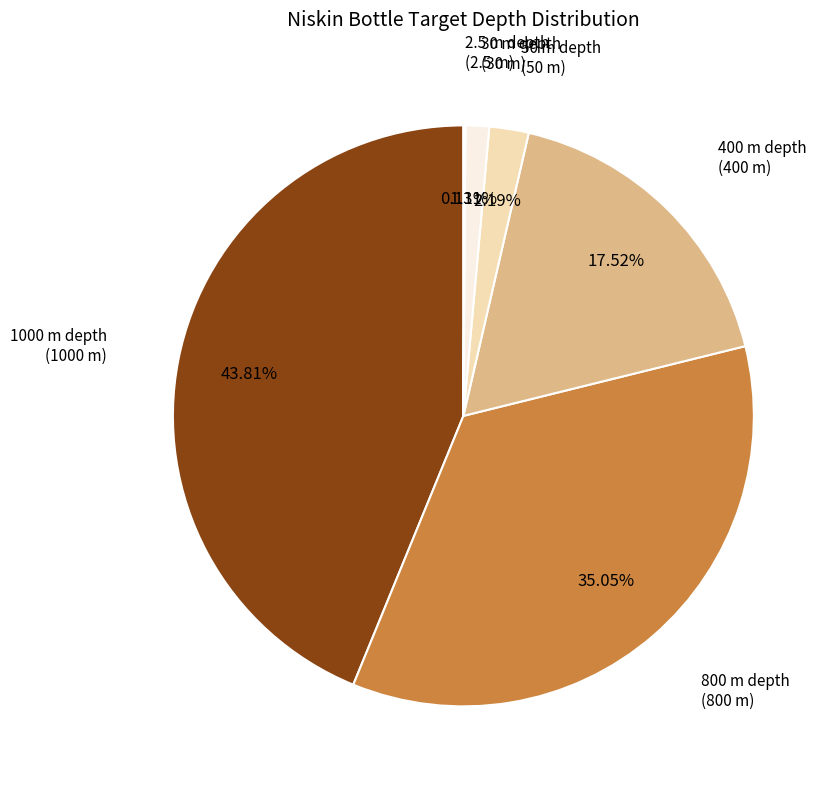

Which has a higher value, 800 m depth or 50 m depth?

800 m depth